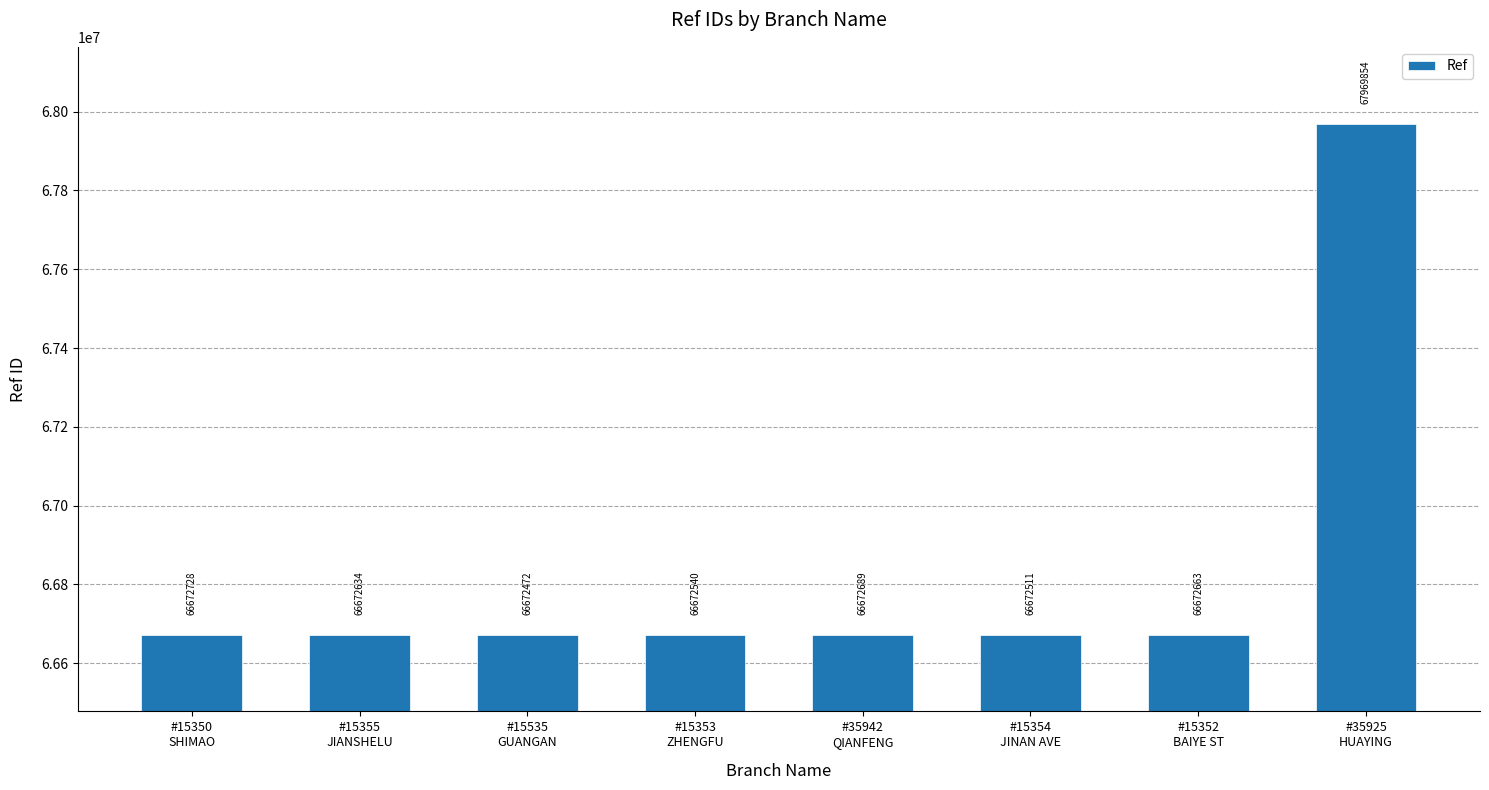

Rank the categories by value from highest to lowest.

#35925
HUAYING, #15350
SHIMAO, #35942
QIANFENG, #15352
BAIYE ST, #15355
JIANSHELU, #15353
ZHENGFU, #15354
JINAN AVE, #15535
GUANGAN